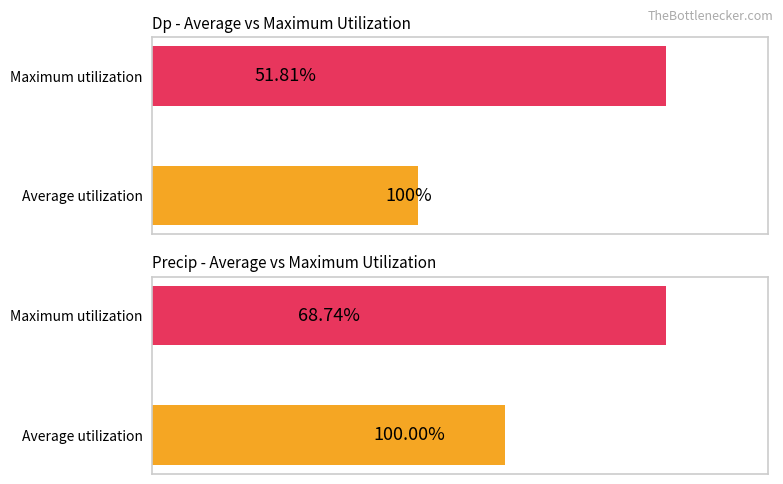

Rank the categories by Dp value from highest to lowest.

Maximum utilization, Average utilization